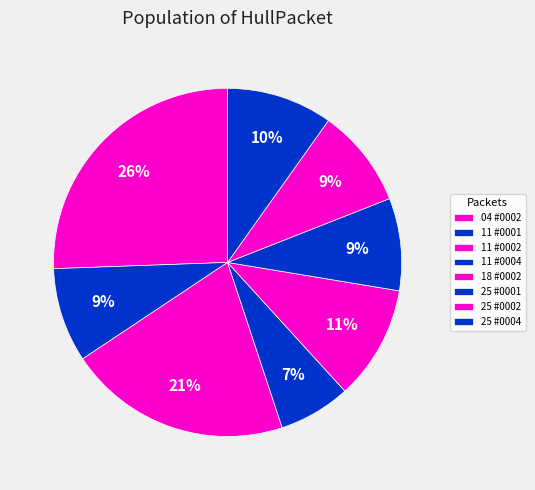

How many slices are in this pie chart?

8